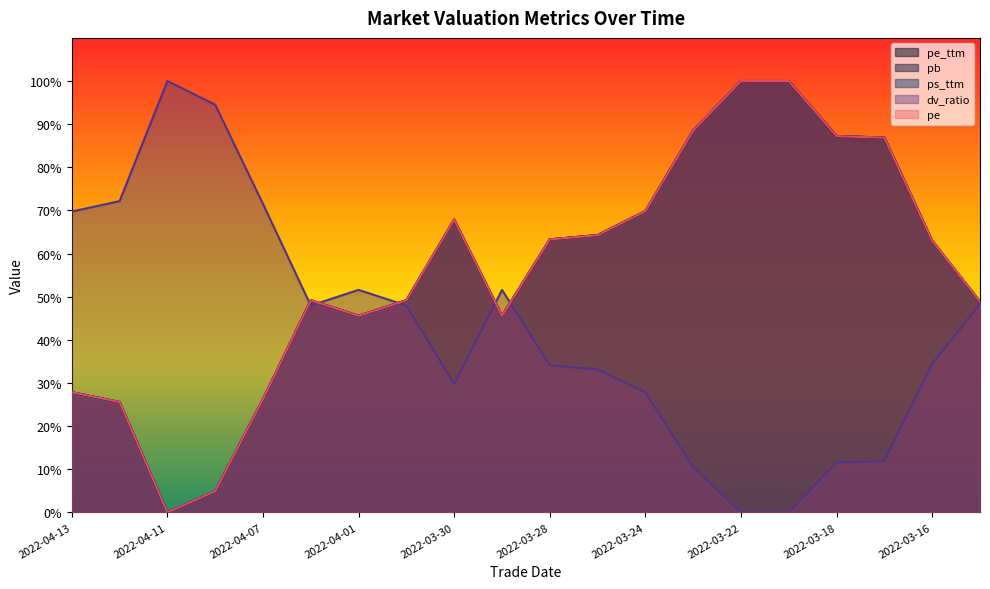

How many data points does each series have?

20